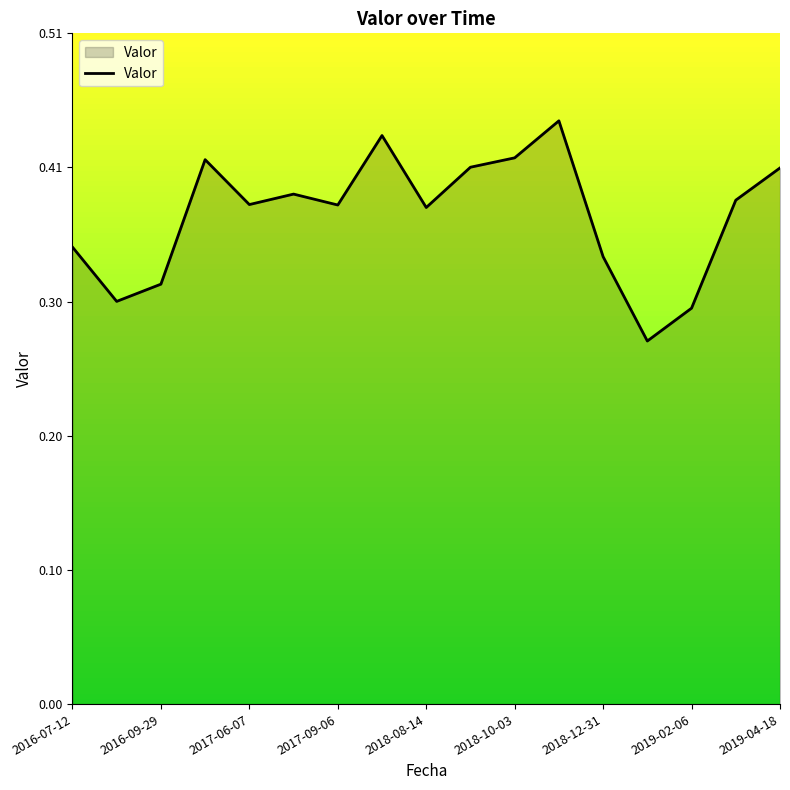

Reading right to left, what are all the values shown in this chart?

0.4	0.4	0.3	0.3	0.3	0.4	0.4	0.4	0.4	0.4	0.4	0.4	0.4	0.4	0.3	0.3	0.3